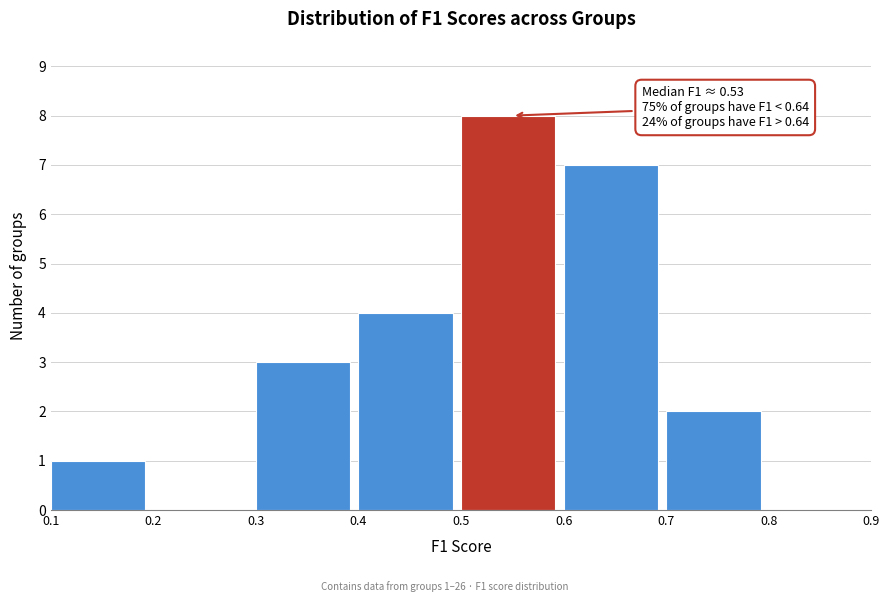

Over which range of the x-axis is the bar tallest?

0.5 to 0.6